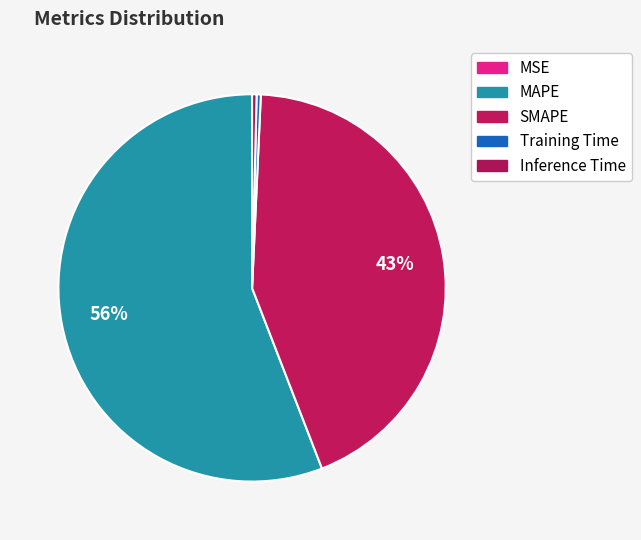

Does MAPE account for over 50% of the chart?

Yes